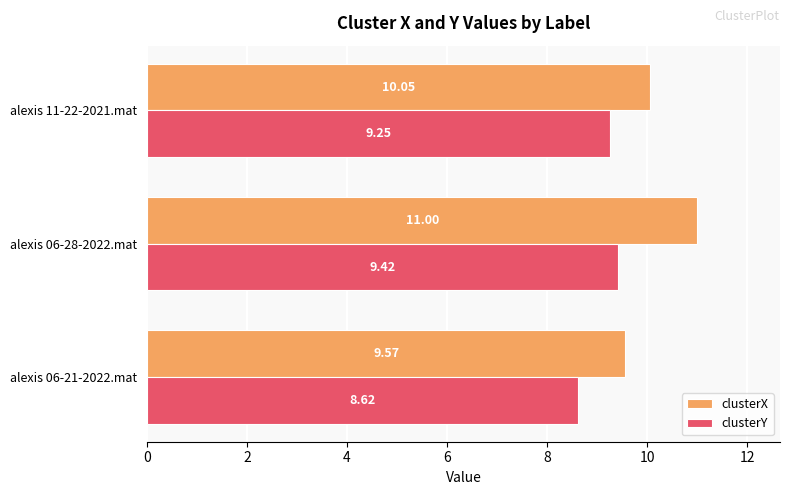

How many values in the clusterX series are below 10?

1